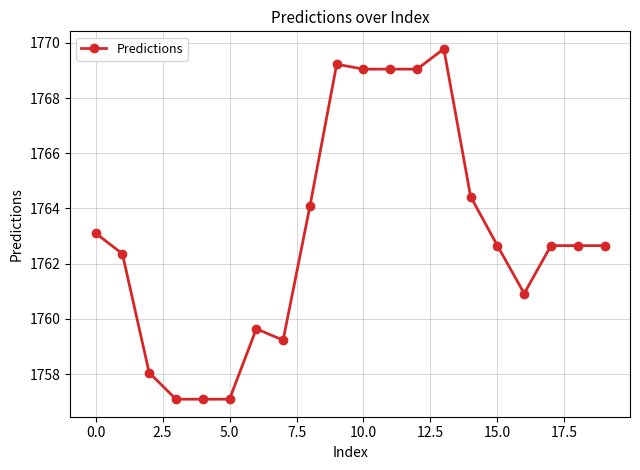

What is the maximum value shown in the chart?

1769.8